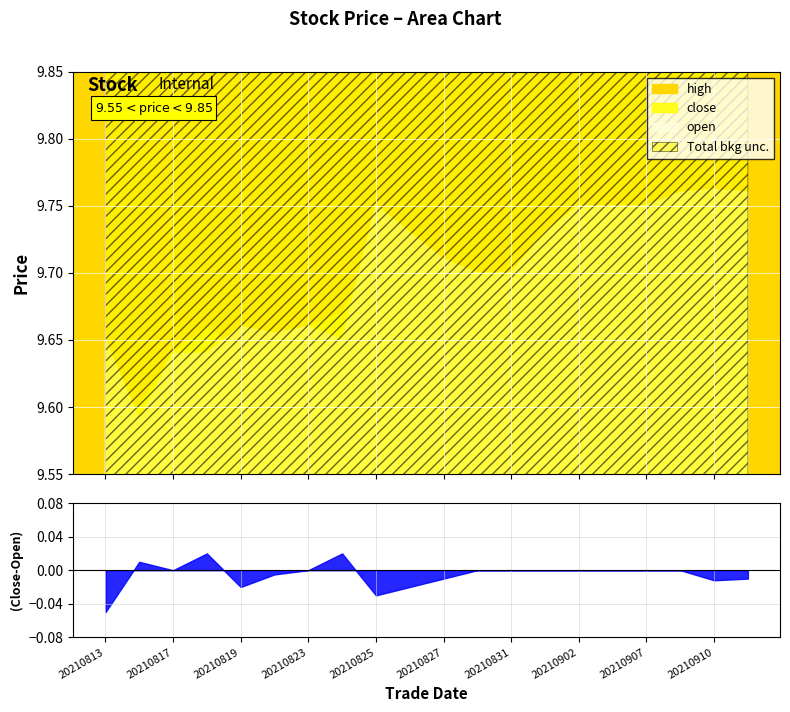

Which series has the largest total across all categories?

high